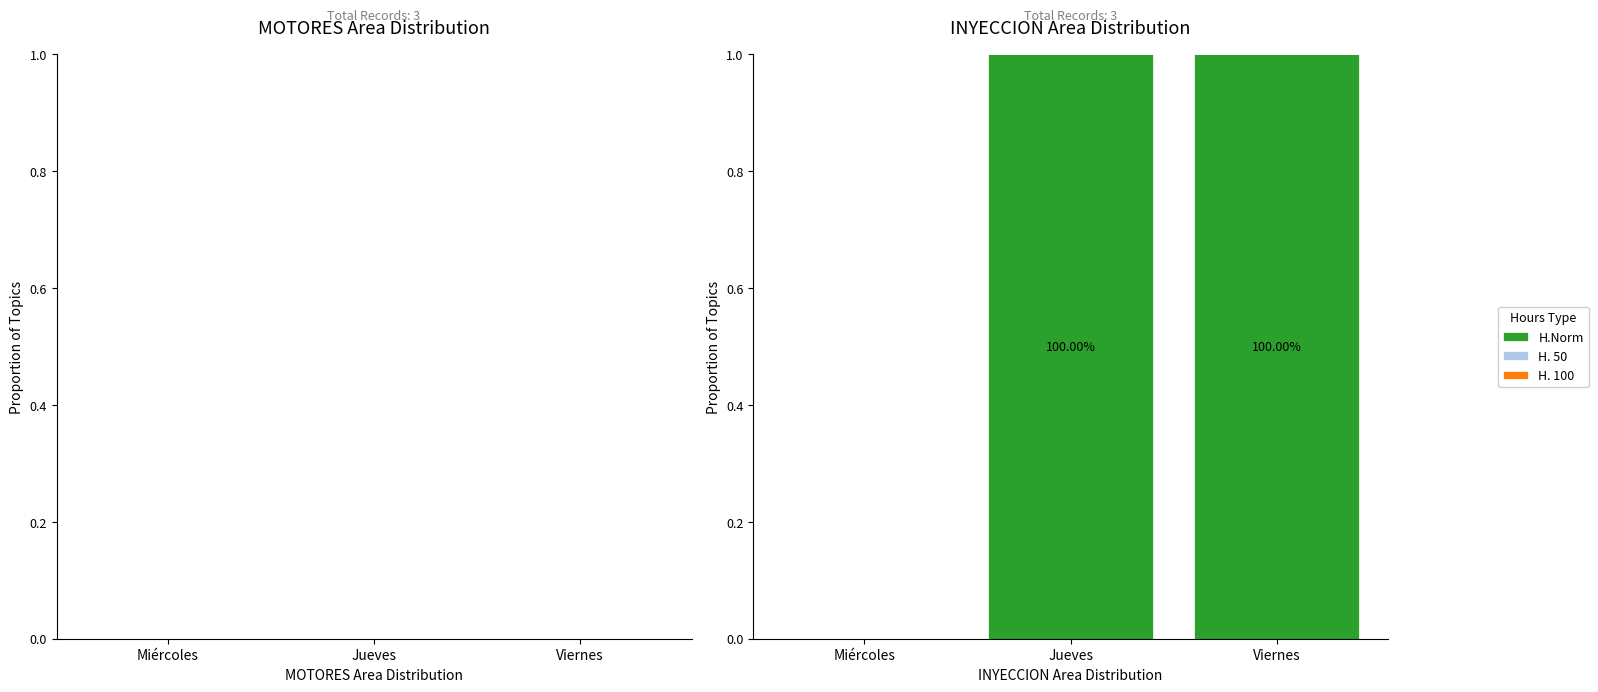

Reading right to left, extract all data points from this chart.

H.Norm: Viernes=1	Jueves=1	Miércoles=0
H. 50: Viernes=0	Jueves=0	Miércoles=0
H. 100: Viernes=0	Jueves=0	Miércoles=0